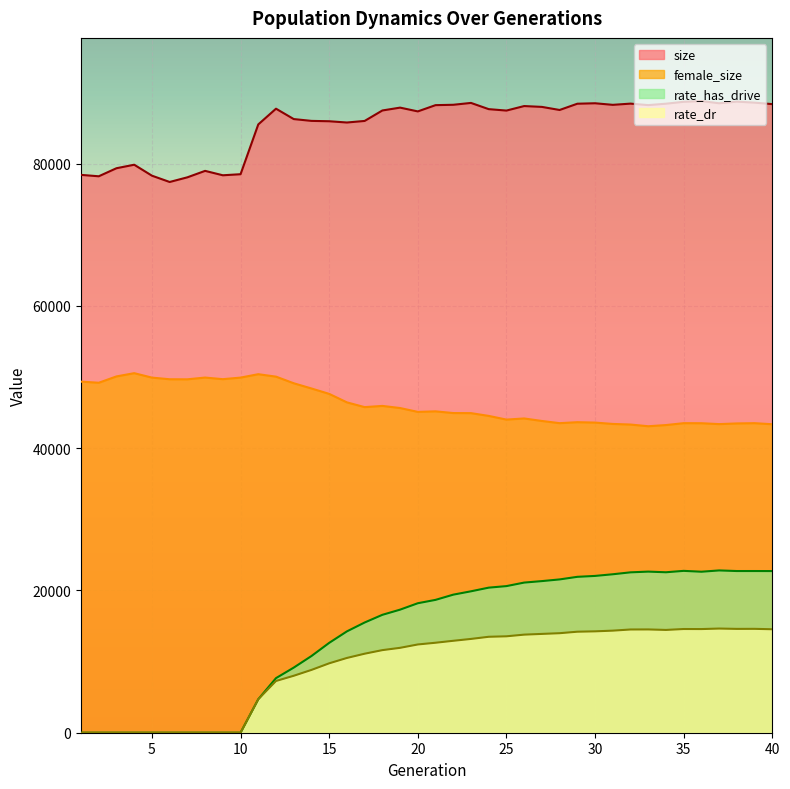

How many lines are shown in the chart?

4